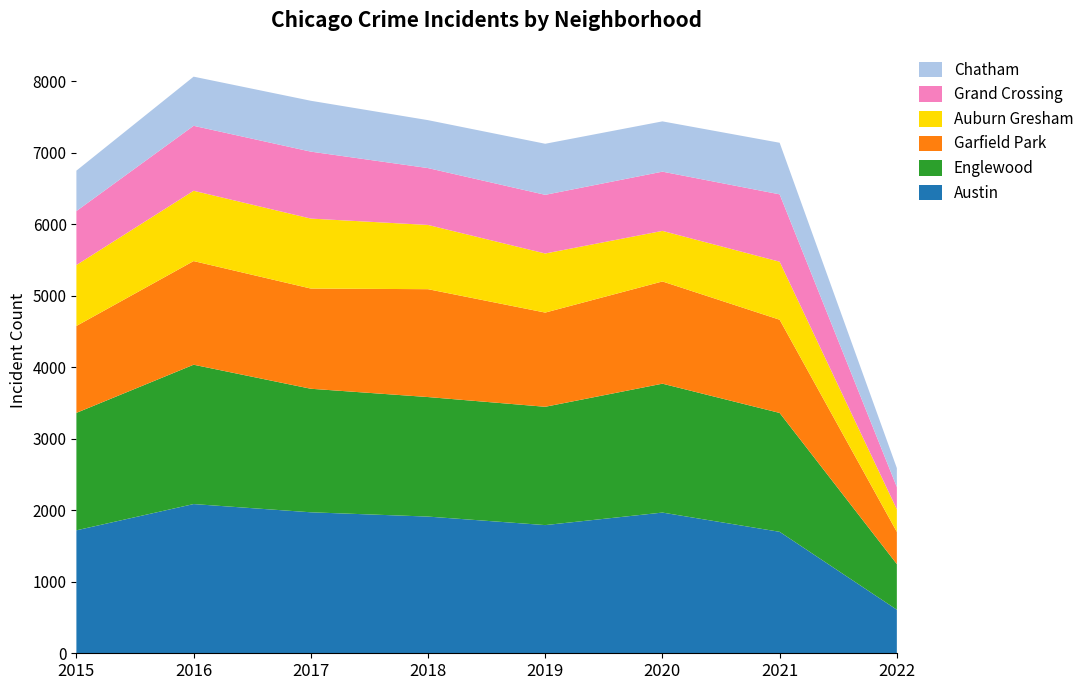

Reading right to left, list all the values displayed in this chart.

Austin: 609	1698	1967	1792	1911	1971	2086	1719
Englewood: 638	1662	1802	1654	1671	1727	1948	1642
Garfield Park: 450	1303	1429	1317	1508	1401	1449	1215
Auburn Gresham: 316	811	707	826	898	978	983	852
Grand Crossing: 311	942	828	820	795	936	908	754
Chatham: 265	721	703	714	670	711	687	565